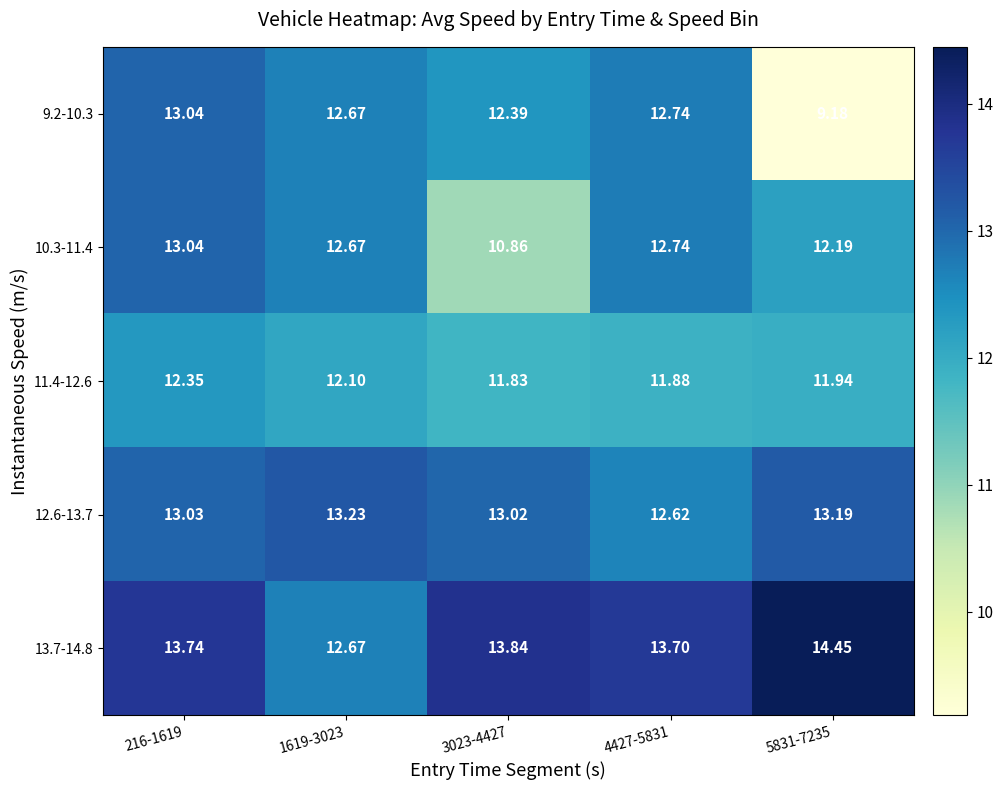

How many distinct data groups are displayed?

5